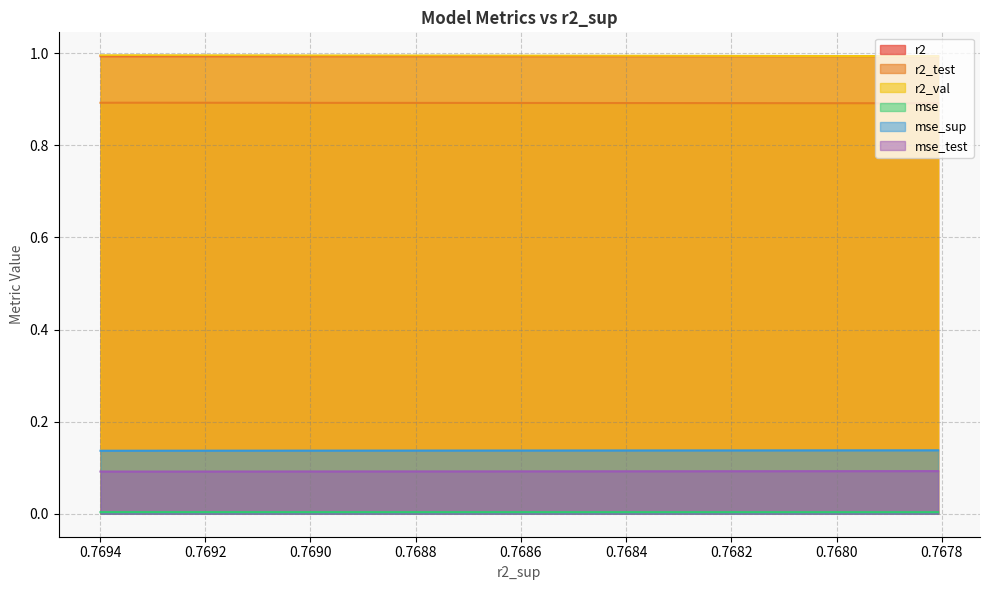

Read the r2_val value at 0.7687077951535788.

1.0